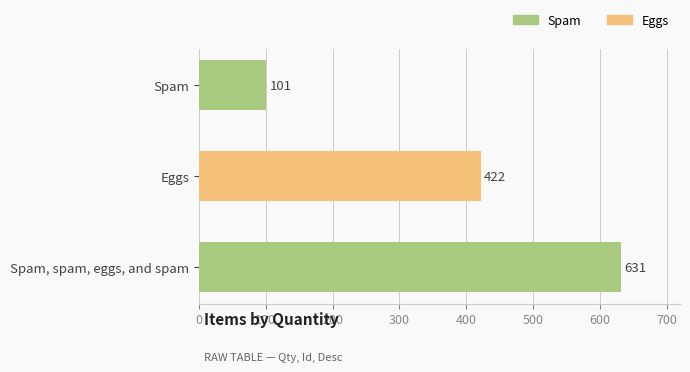

True or false: the data shows 679 at Eggs.

False